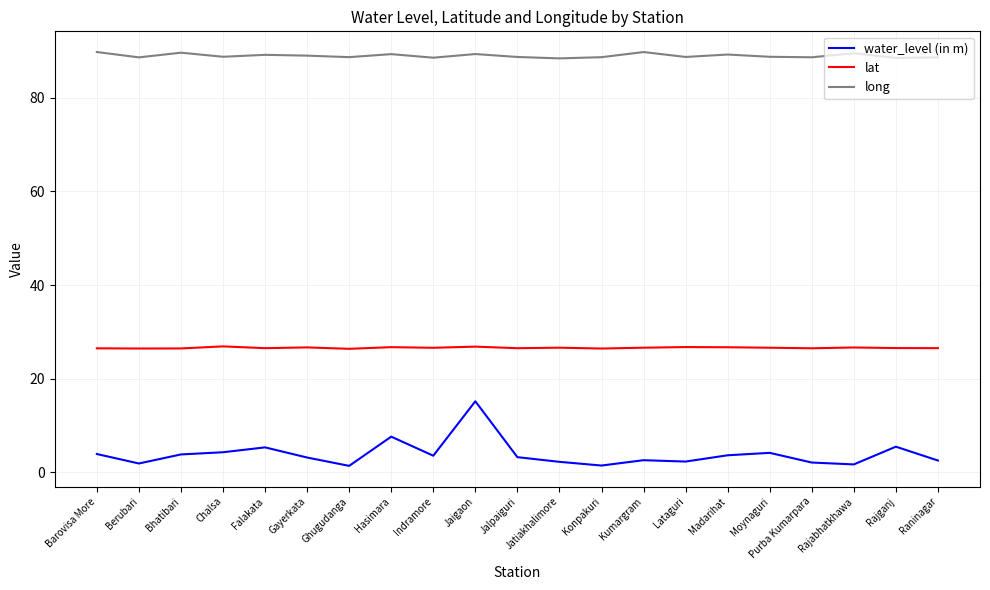

What is the spread (max minus min) of values at Moynaguri?

84.6